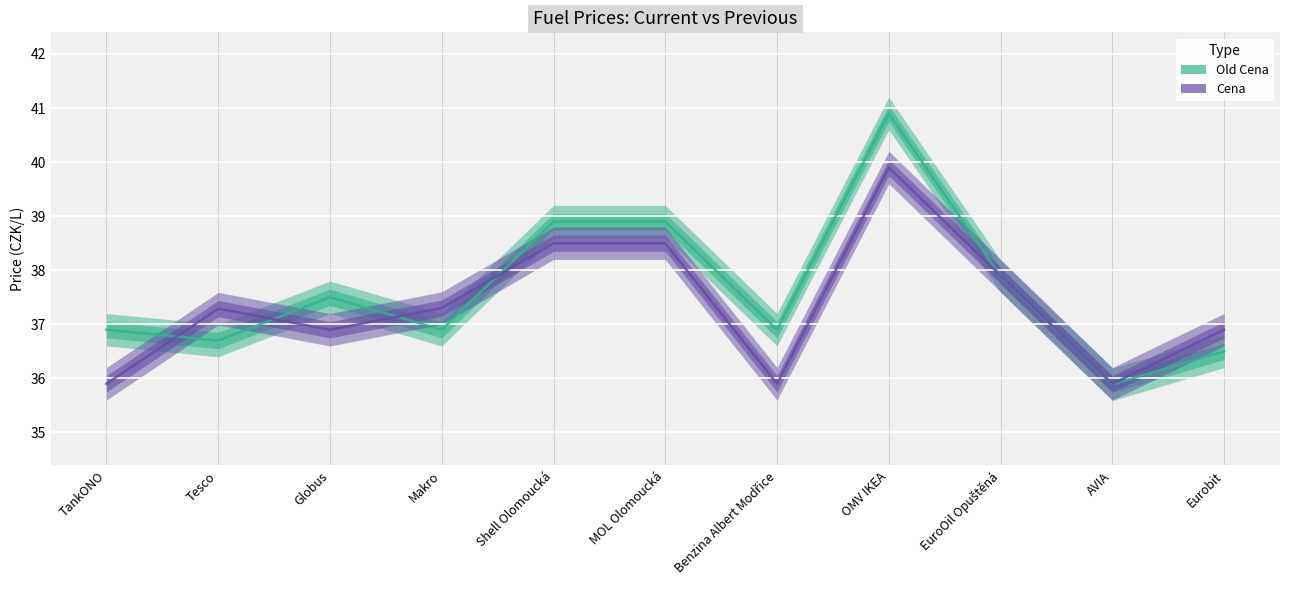

Is it true that Old Cena equals 38.9 at Shell Olomoucká?

True